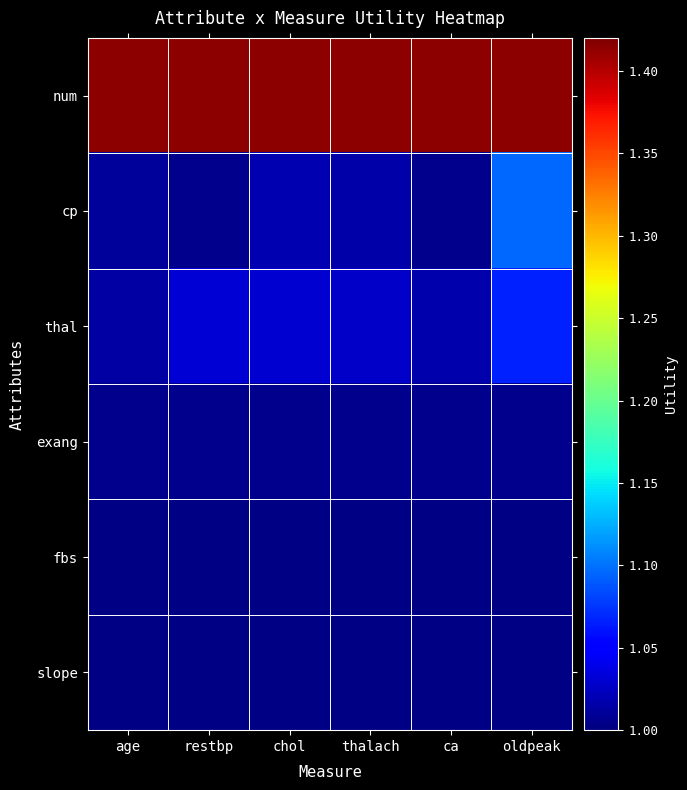

Which series has the largest total across all categories?

num